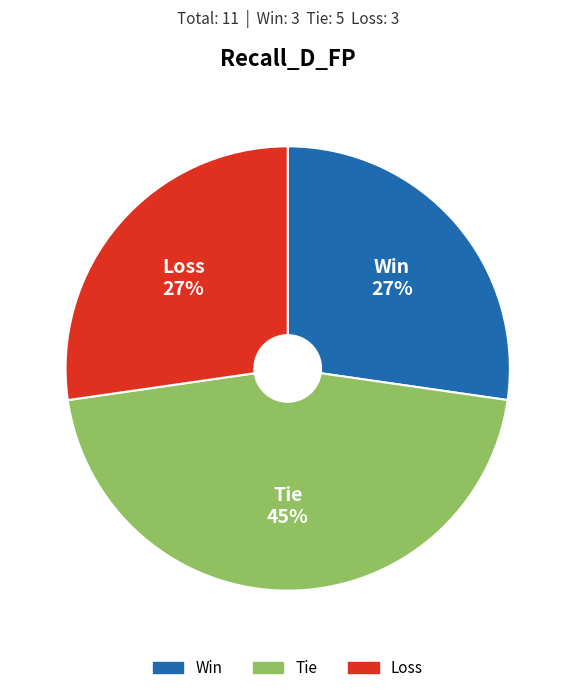

True or false: Win accounts for 38% of the total.

False